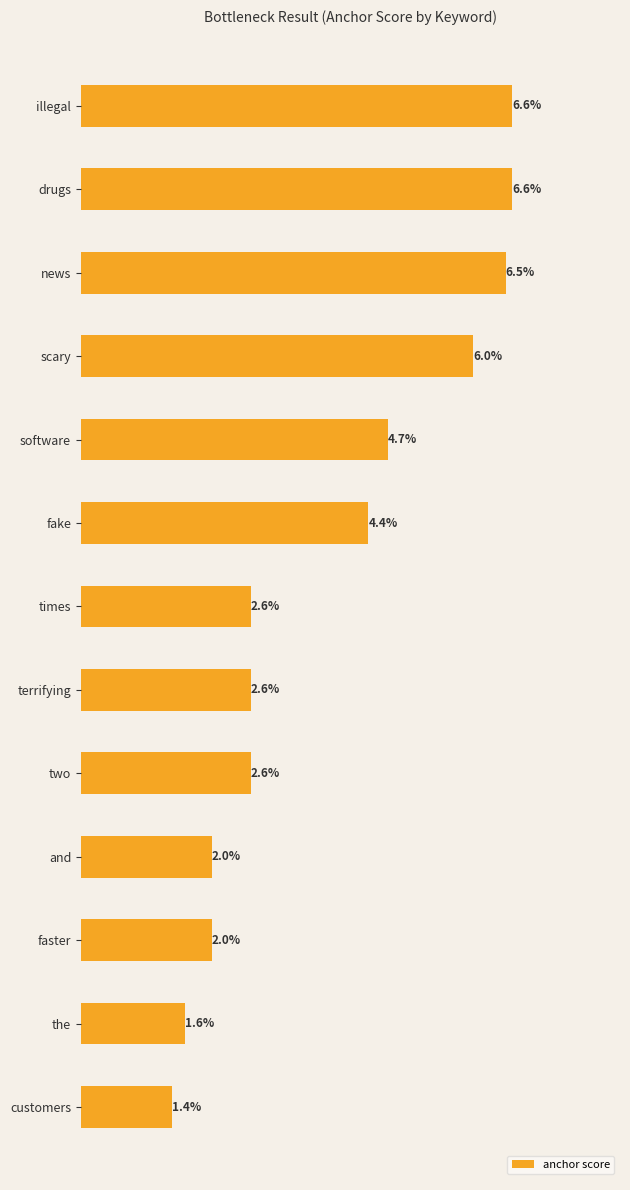

At which label is the value closest to 4?

fake